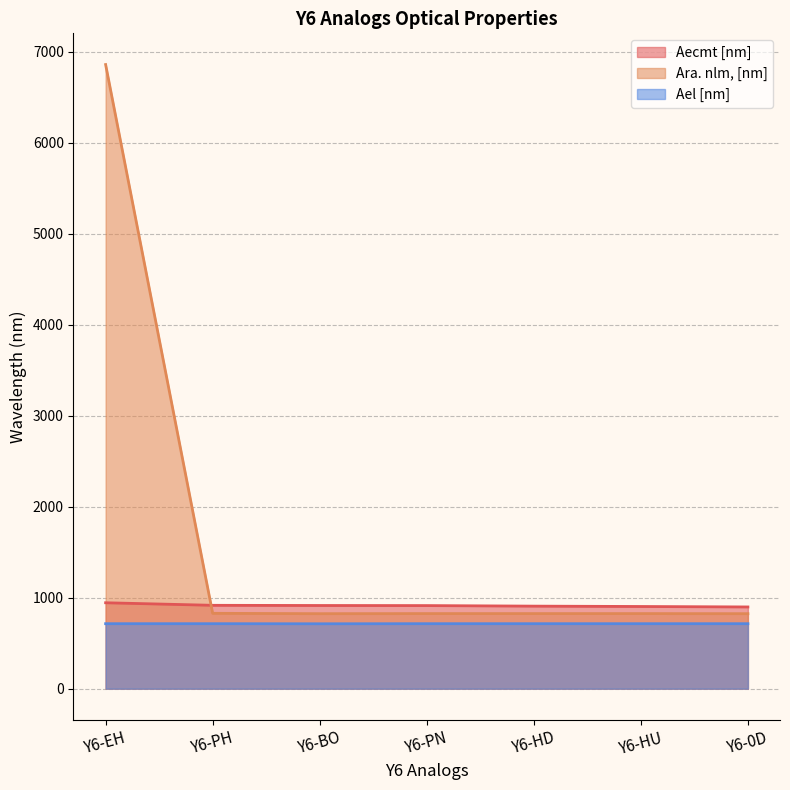

Read the Ara. nlm, [nm] value at Y6-PH.

828